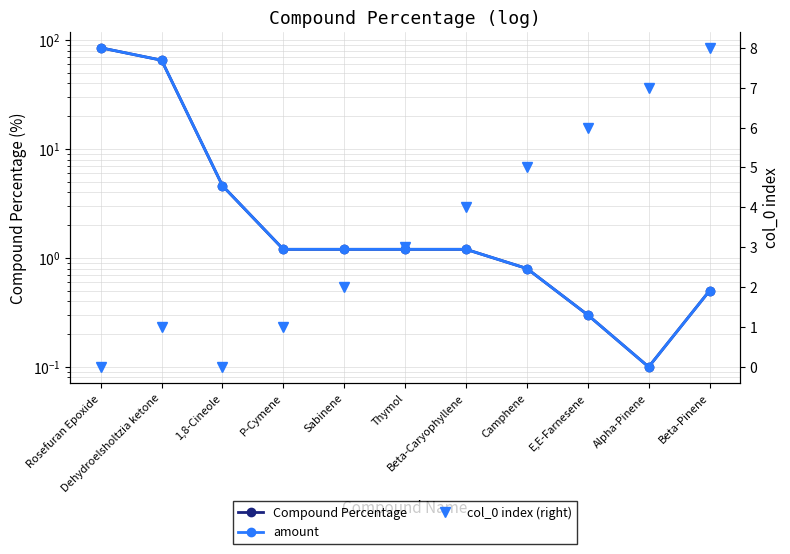

What is the sum of all col_0 index (right) values?

37.0